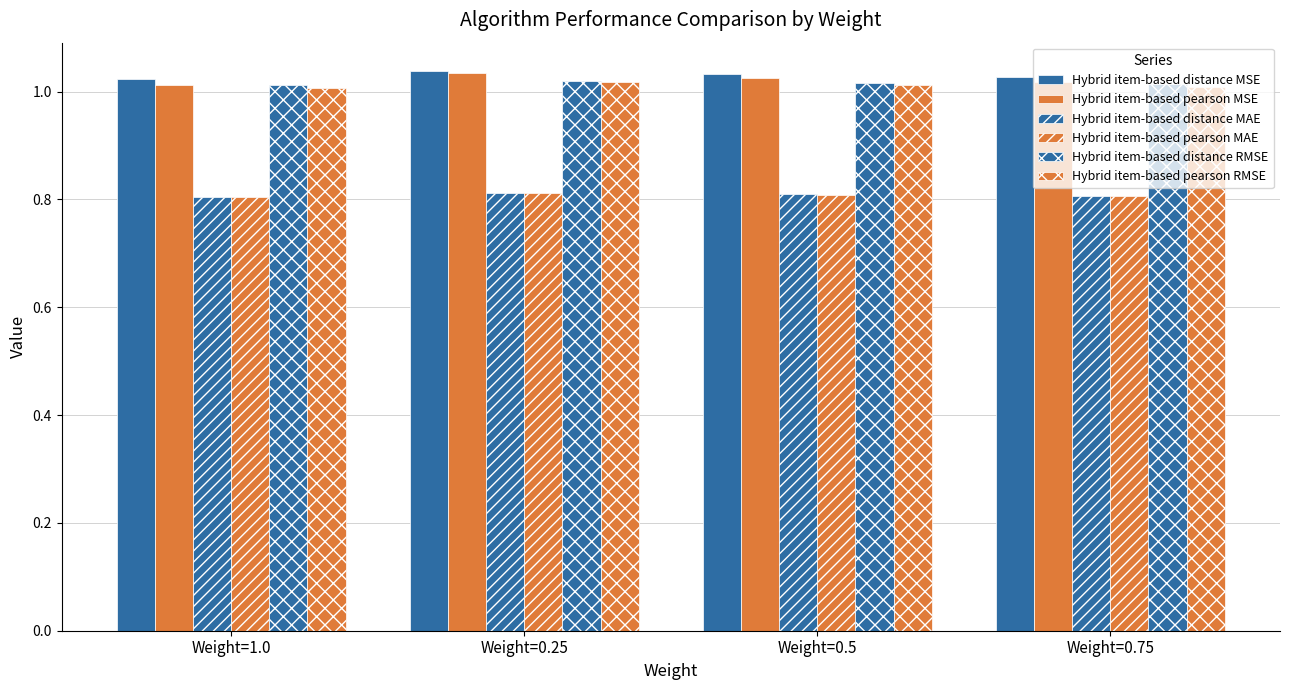

At which label is Hybrid item-based distance MSE closest to 1?

Weight=1.0